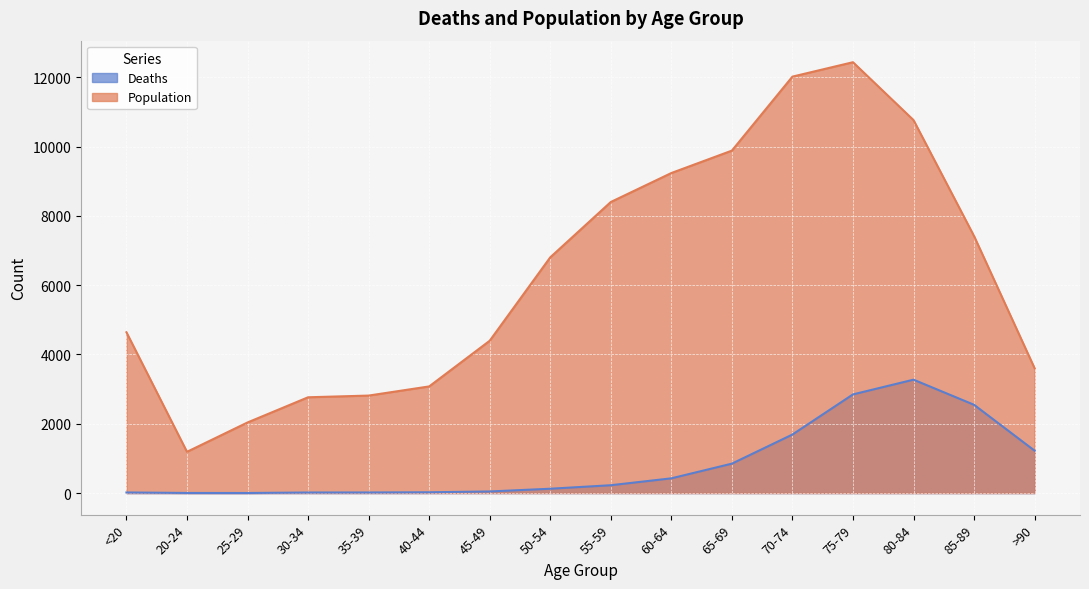

What is the approximate value of Population at 55-59, to the nearest 100?

8400